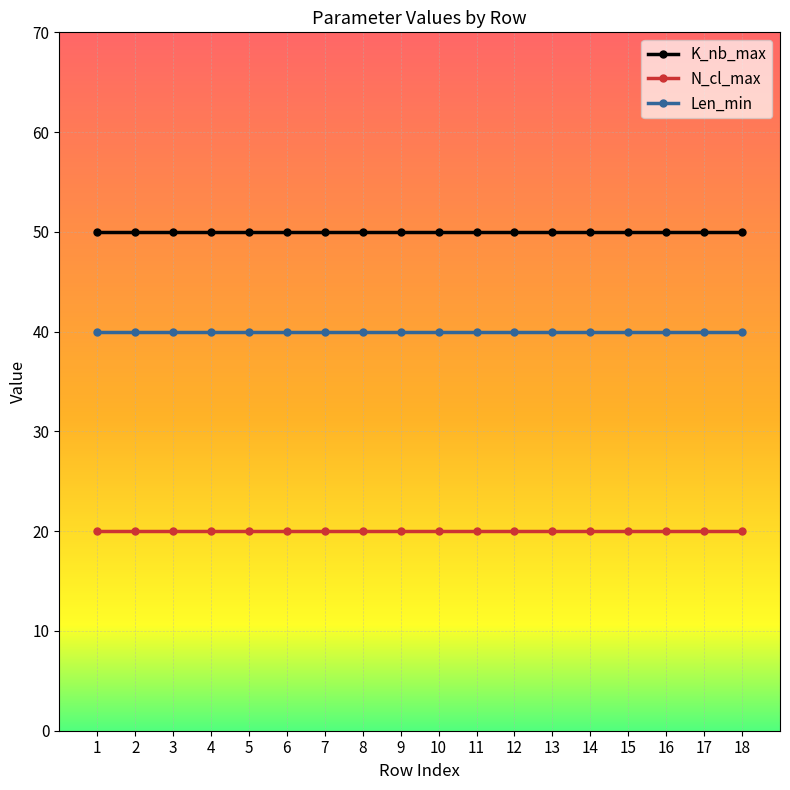

How many lines are shown in the chart?

3